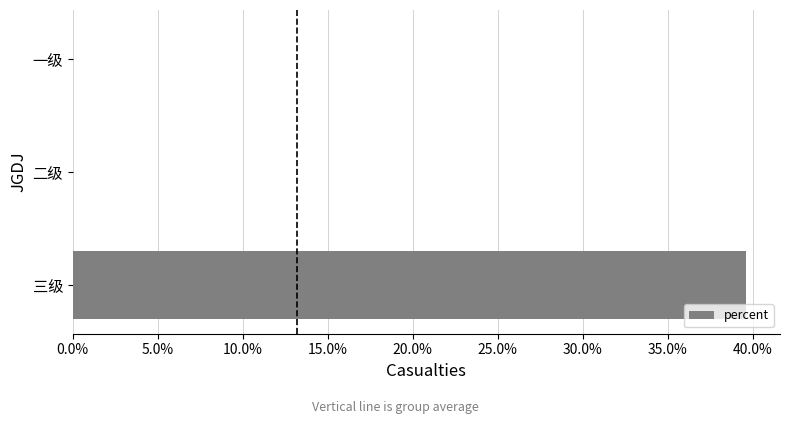

At which category does the chart reach its peak across all series?

三级